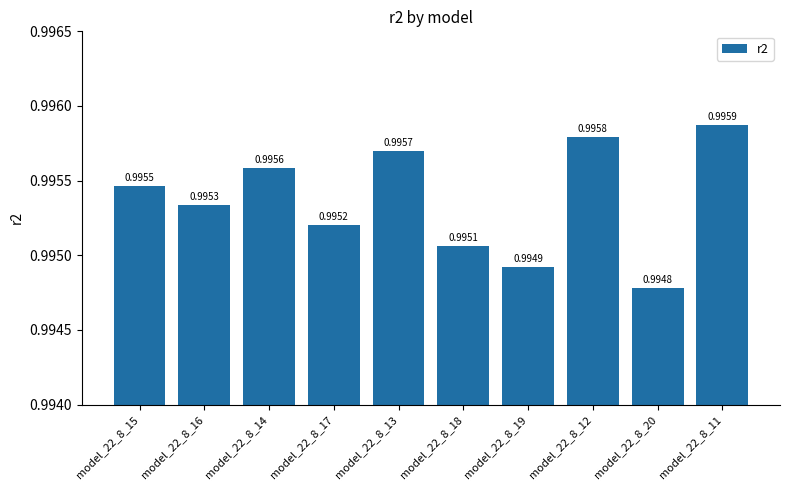

What is the sum of the values at model_22_8_16 and model_22_8_13?

2.0